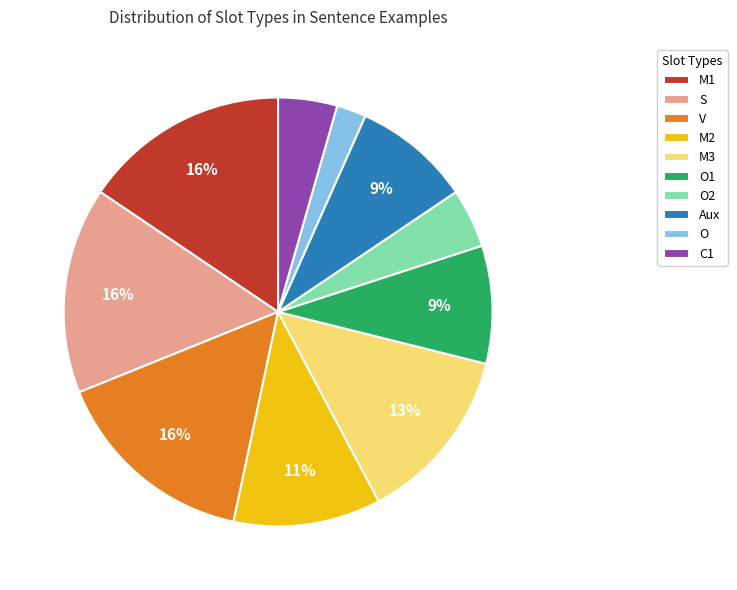

To the nearest percent, what is the average slice percentage?

10%